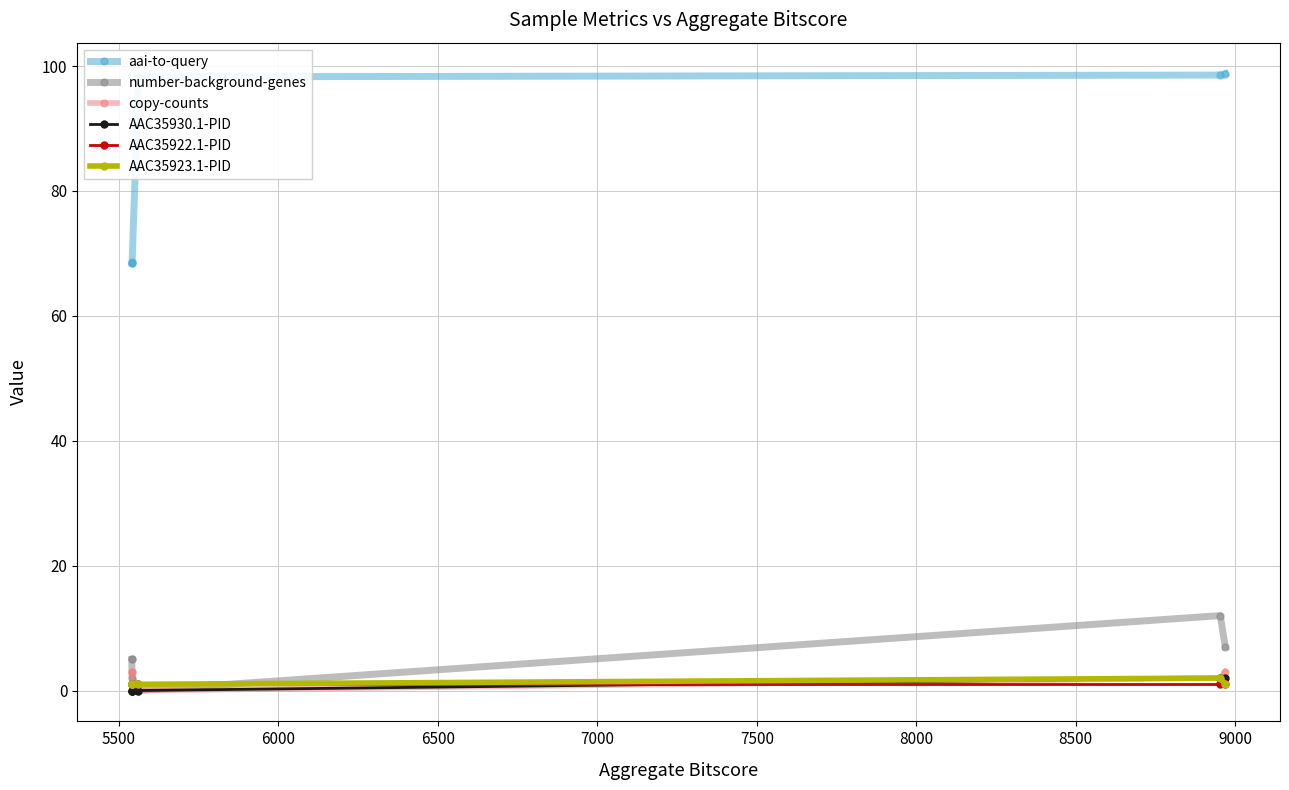

True or false: AAC35922.1-PID has a value of 1.0 at 6500.

True